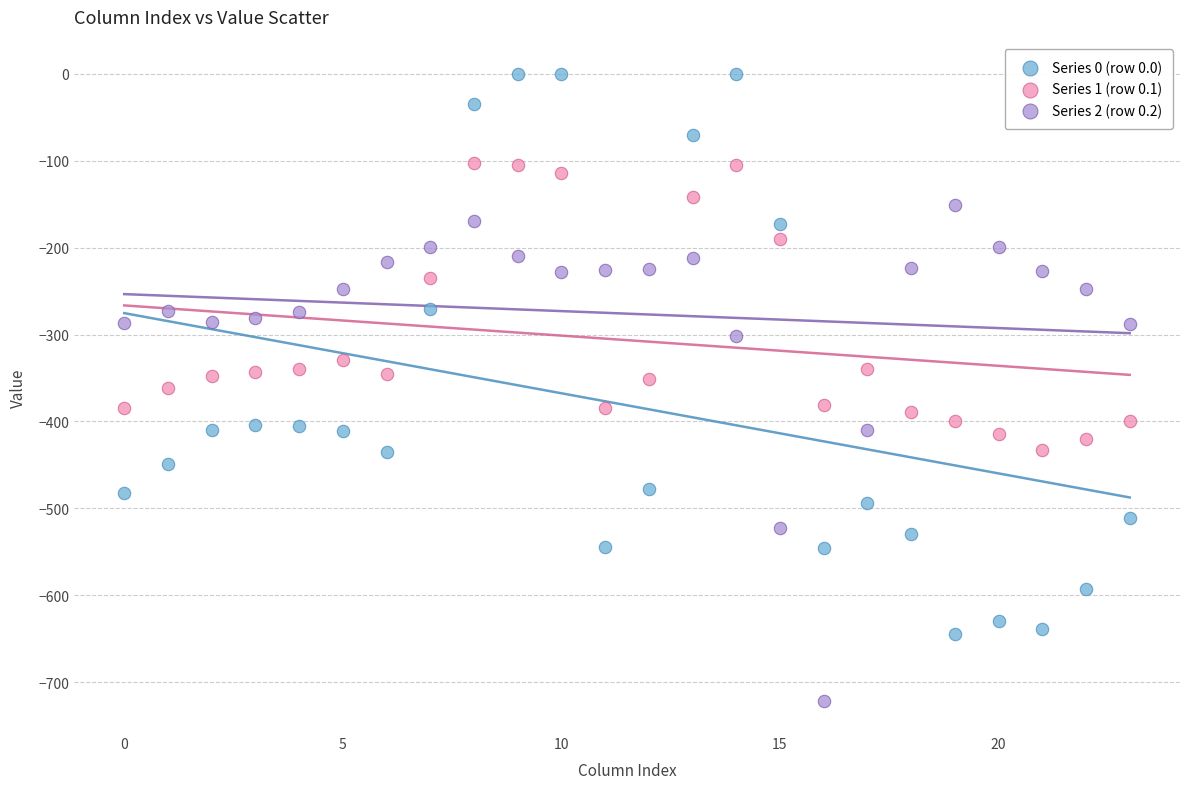

Which series reaches the minimum Y coordinate?

Series 2 (row 0.2)